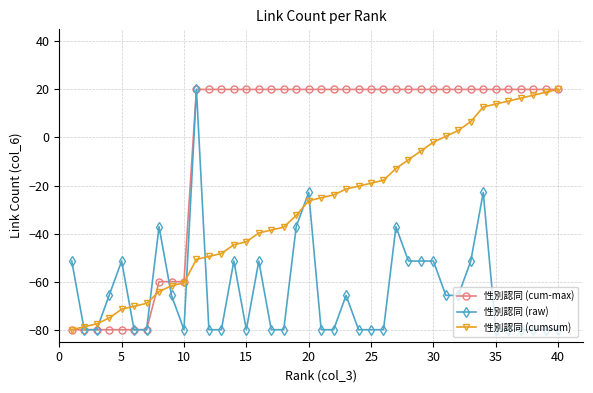

What is the greatest value displayed?

20.0